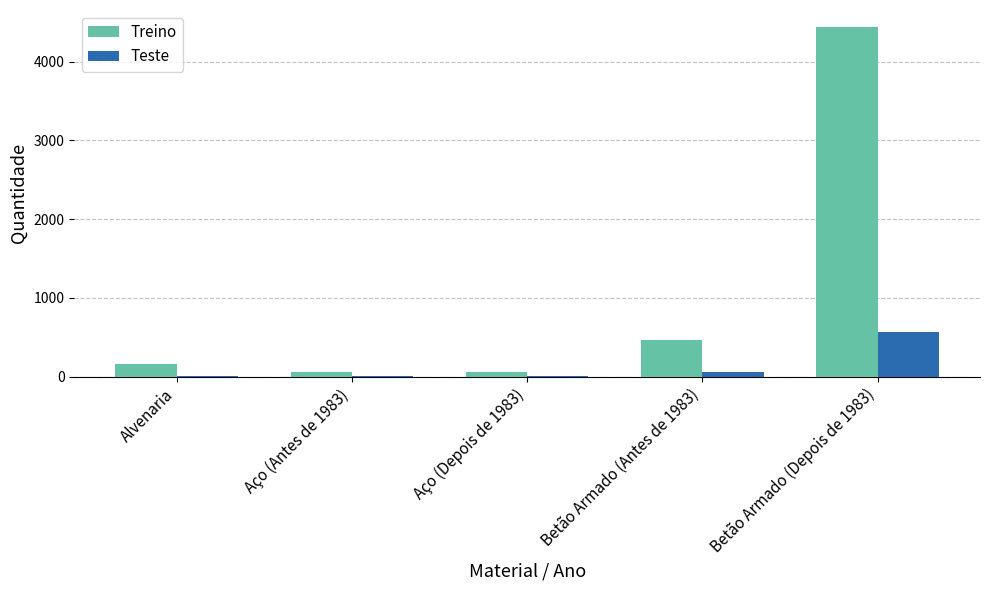

Which category has the highest value across all series?

Betão Armado (Depois de 1983)